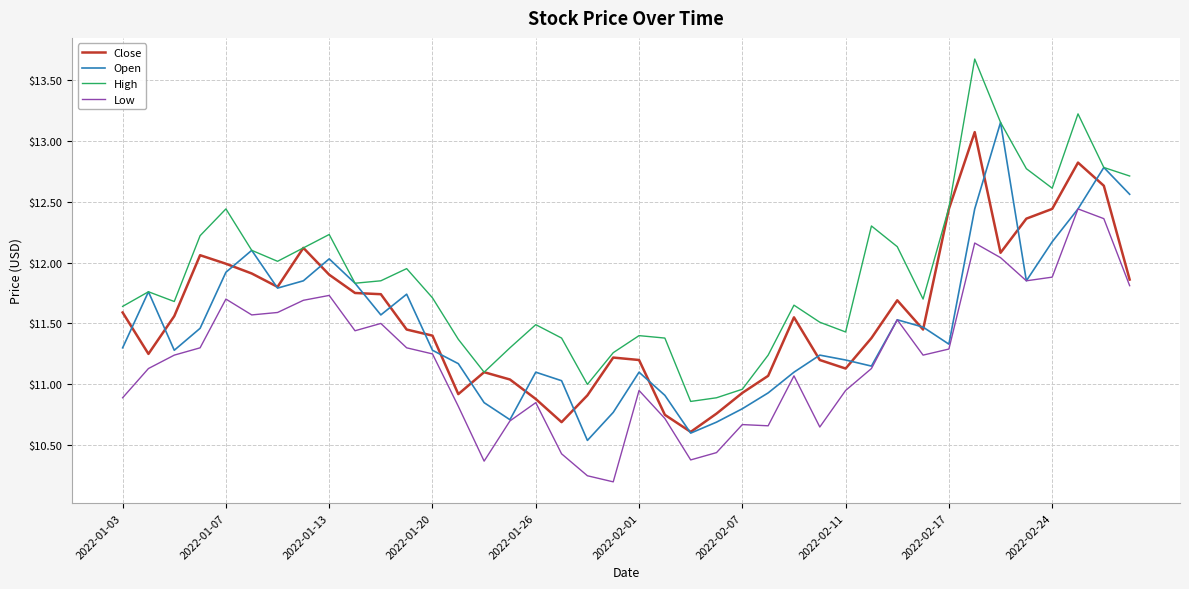

What is the maximum value for High?

13.7